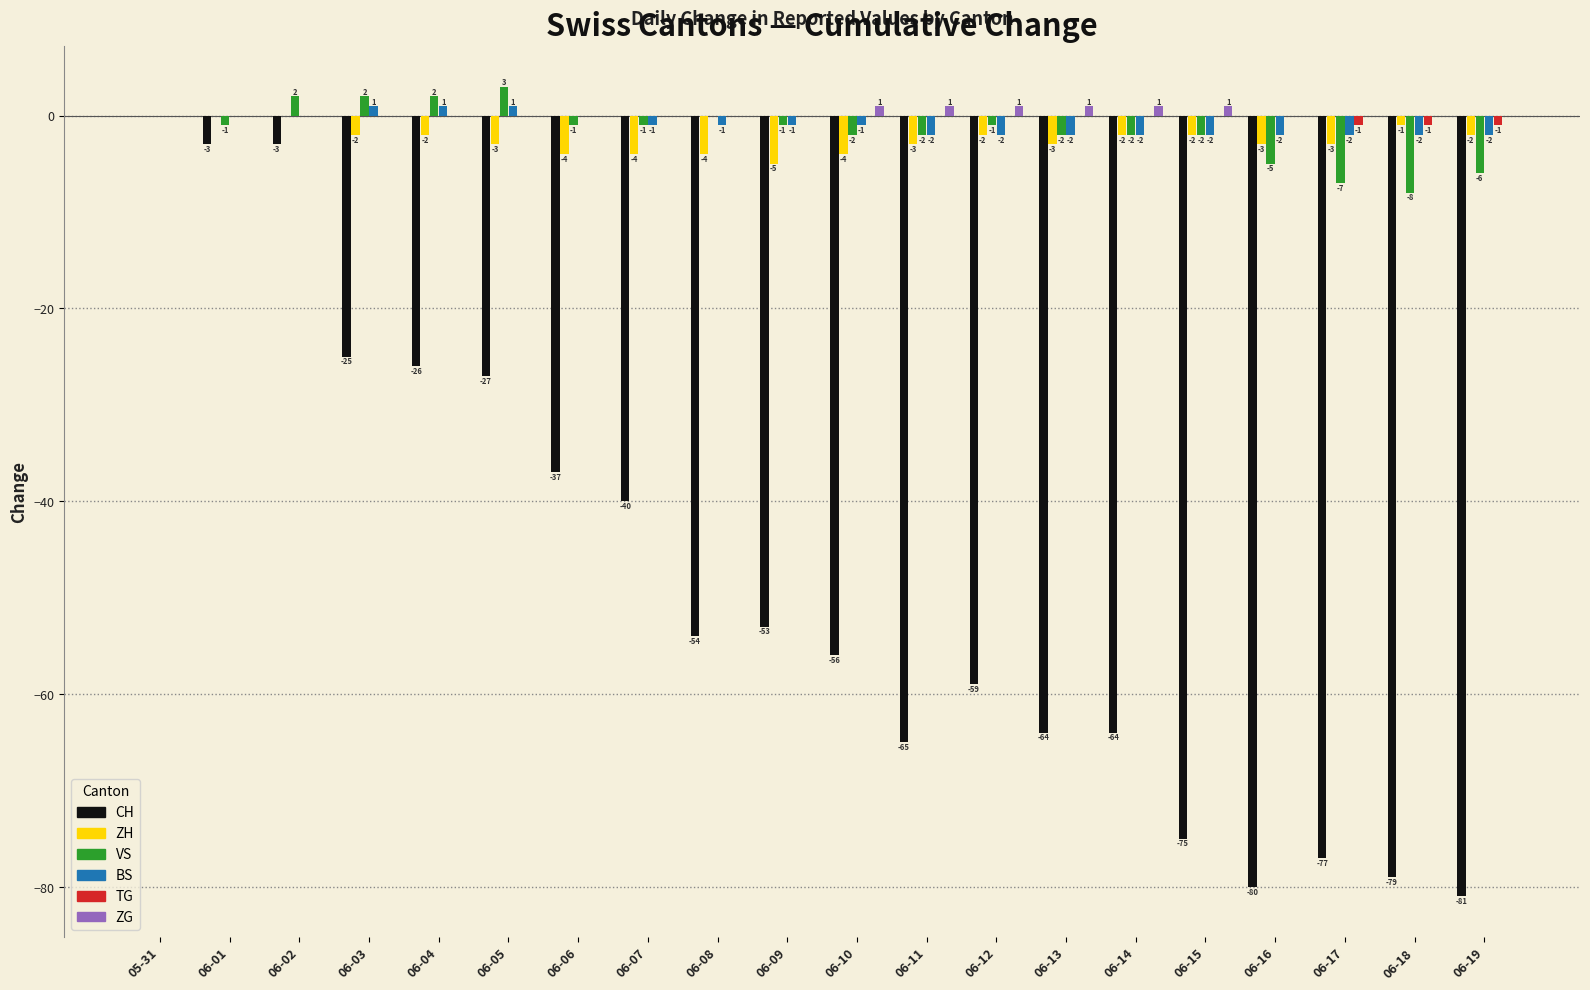

What is the highest value of the ZG series?

1